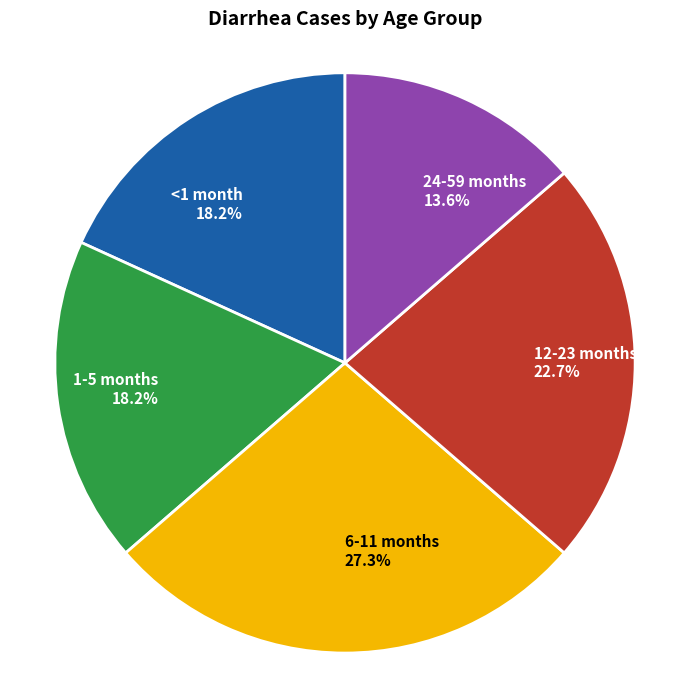

Which slice is the smallest?

24-59 months